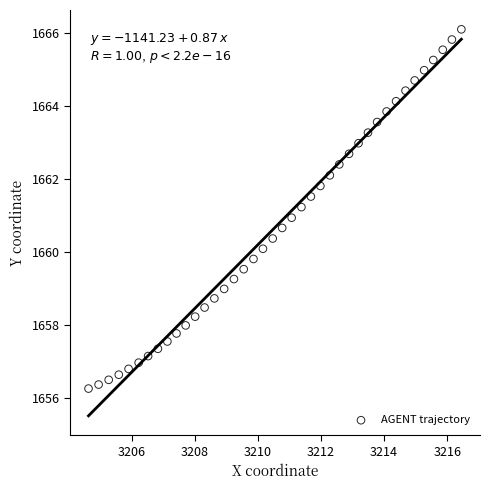

What is the range of Y values (max minus min)?

9.8